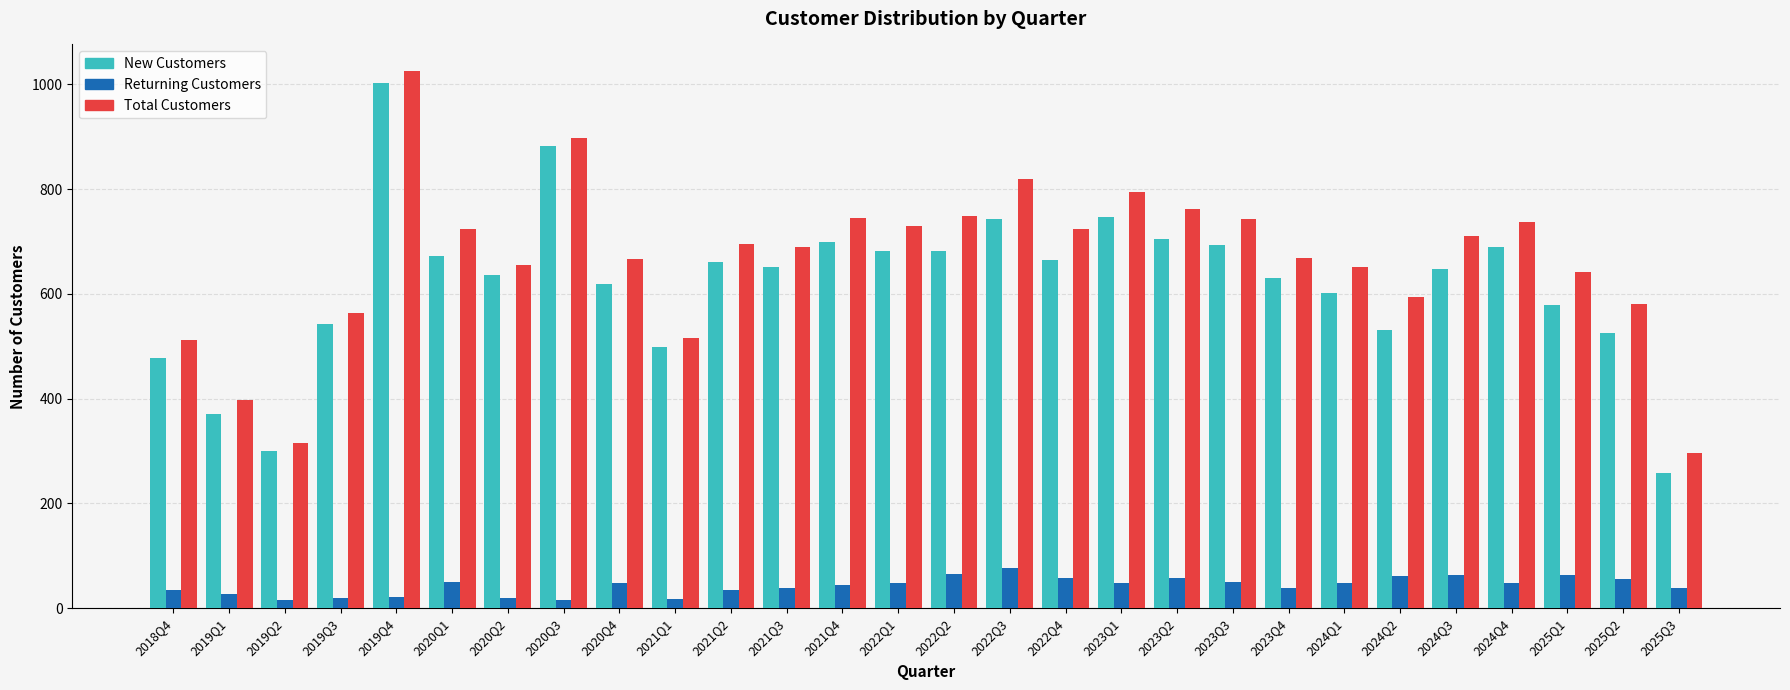

What is the greatest value displayed?

1025